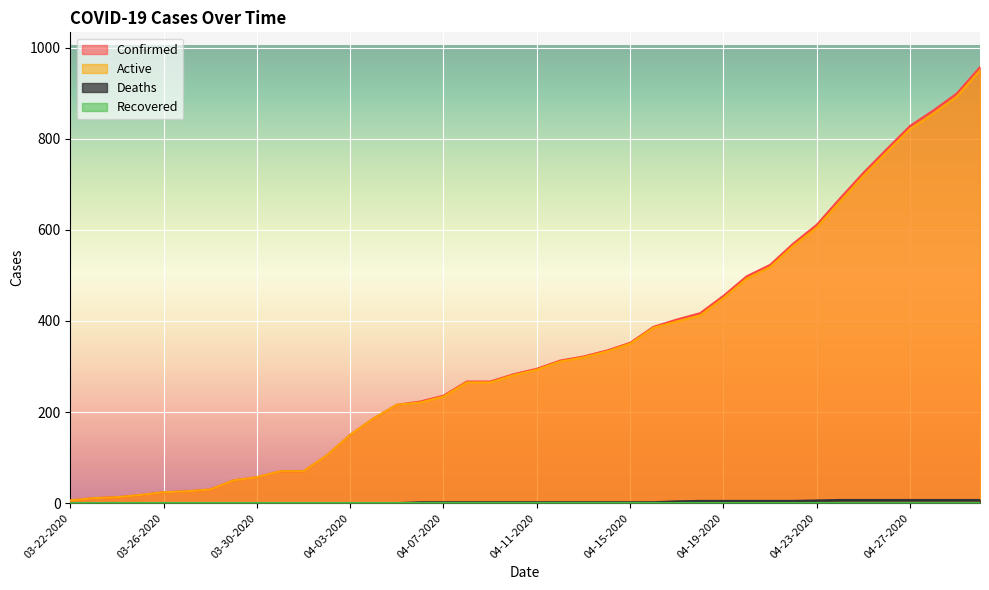

Count the Deaths values in the range 0 to 5.

32